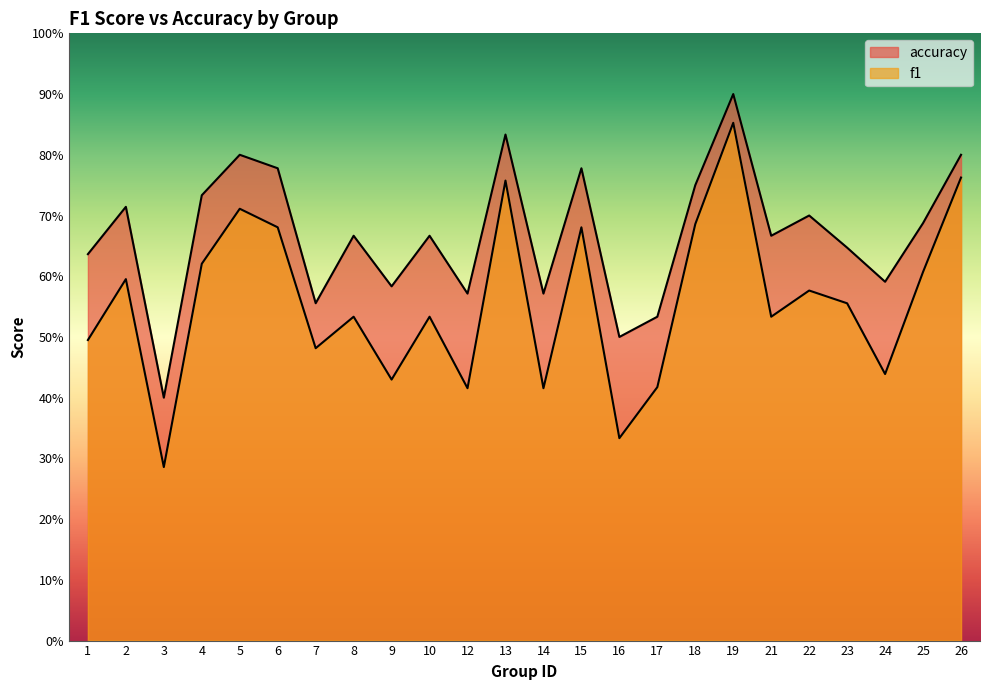

Between 9 and 24, which series saw the biggest shift?

f1